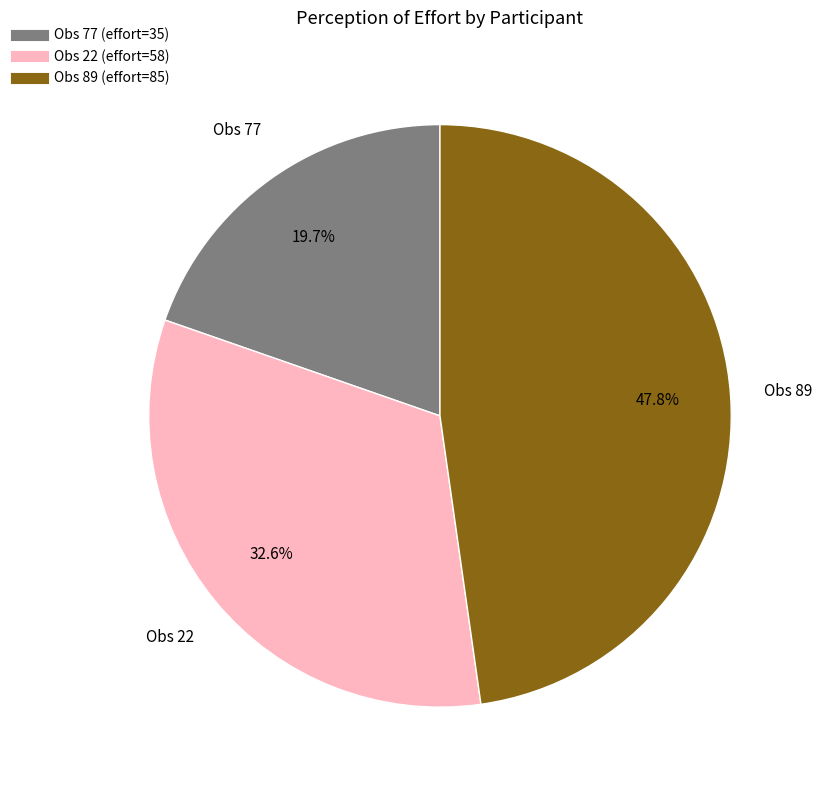

Is there a majority slice in this chart?

No